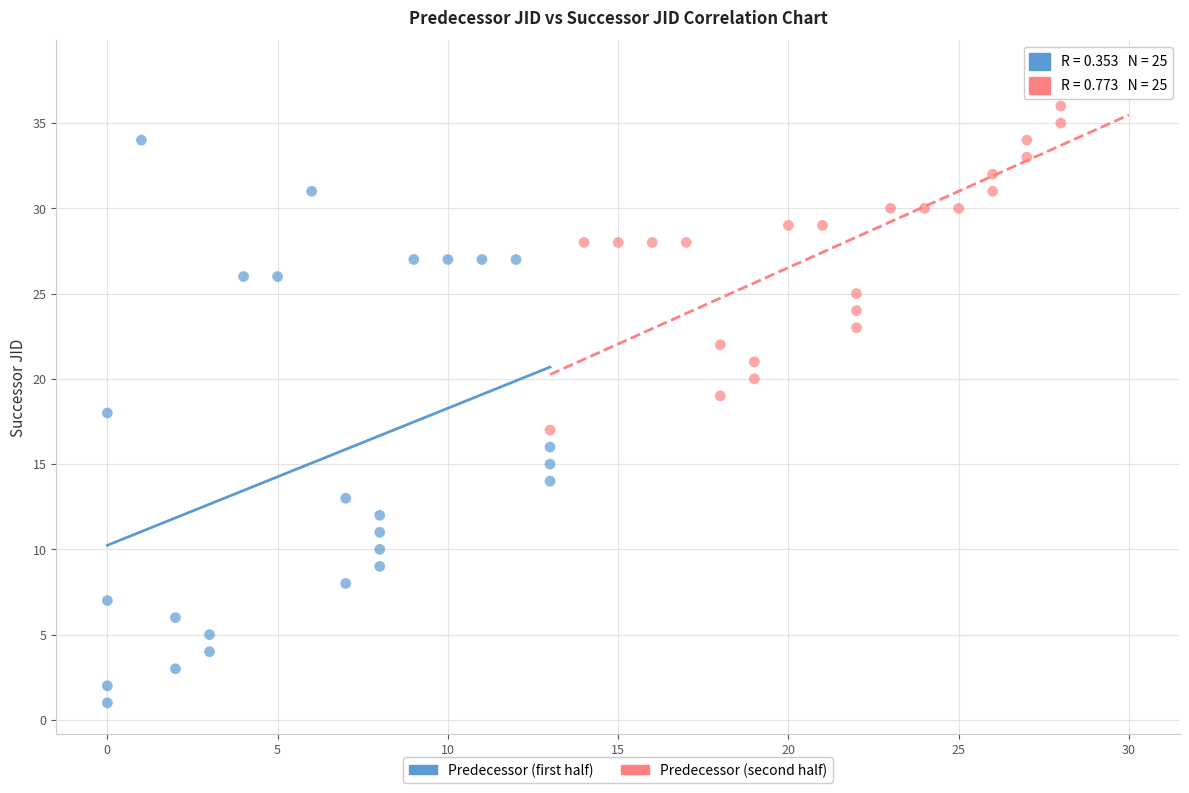

Which series has the largest Y range (max minus min)?

Predecessor (first half)